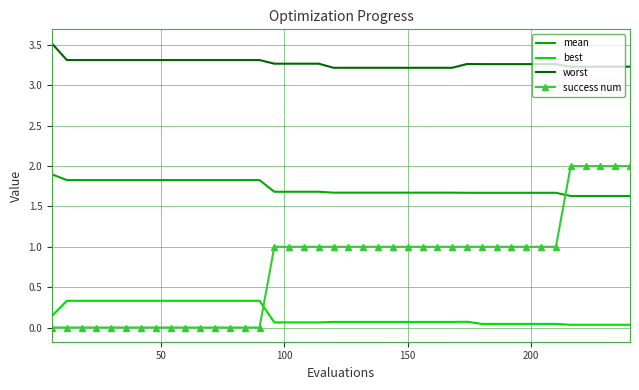

What is the highest value of the worst series?

3.5